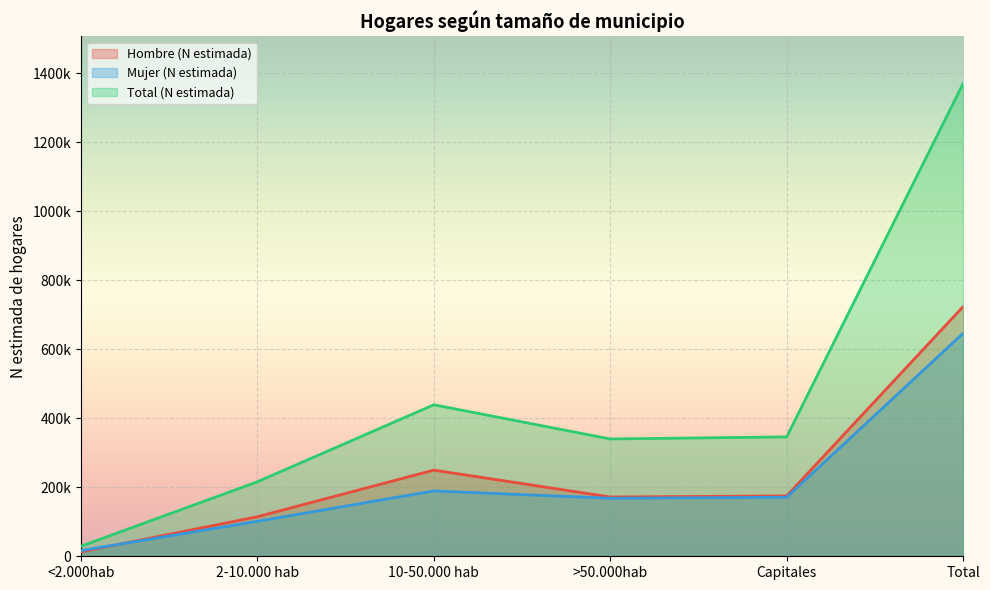

Which category has the highest value across all series?

Total